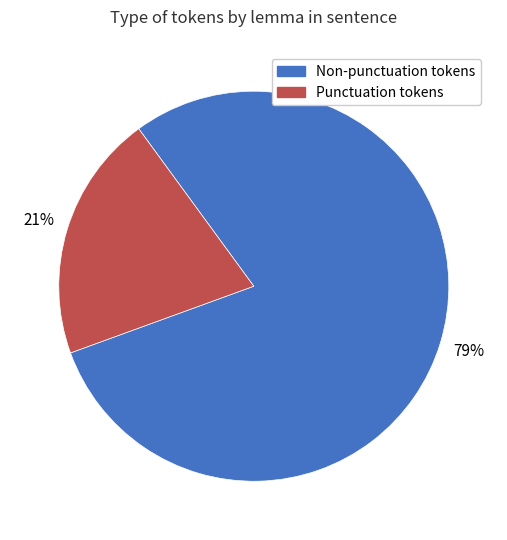

Does any single category account for the majority?

Yes